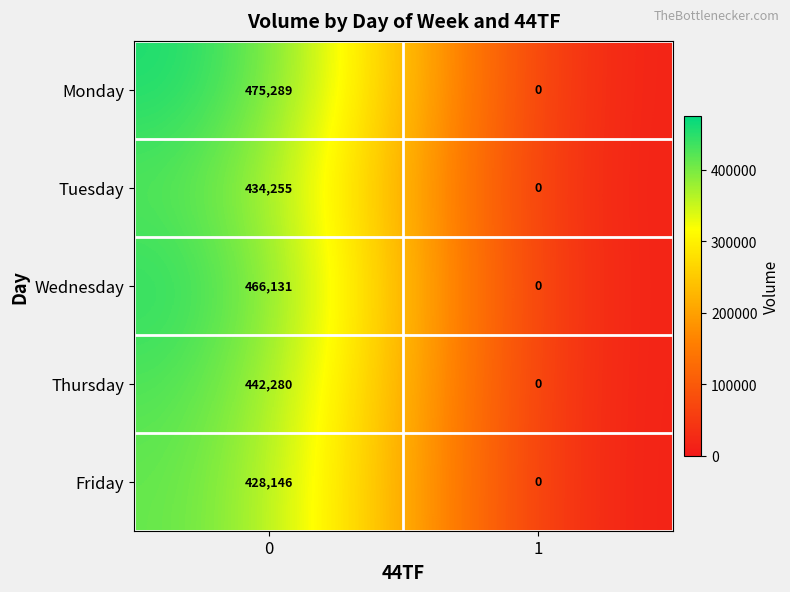

Rank the series by their maximum value, from lowest to highest.

Friday, Tuesday, Thursday, Wednesday, Monday